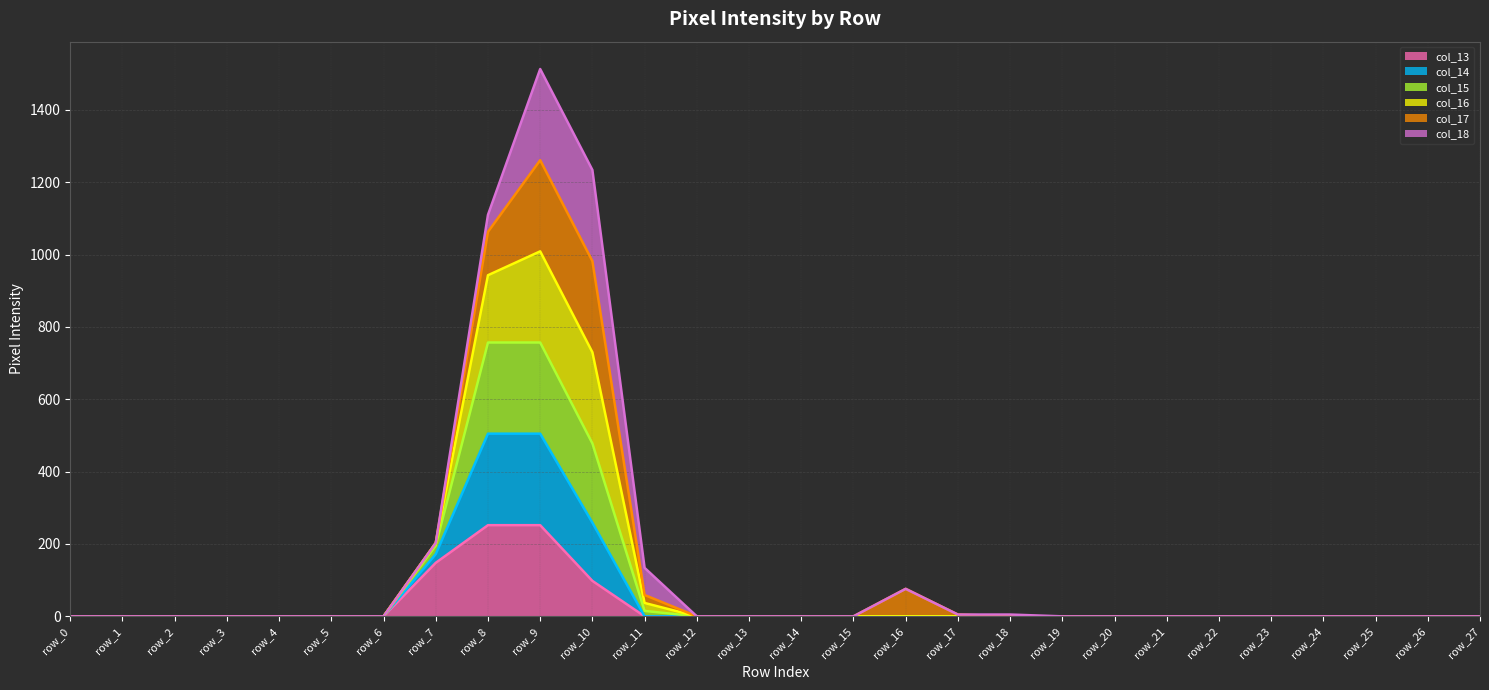

At which label does col_13 line reach its peak?

row_8